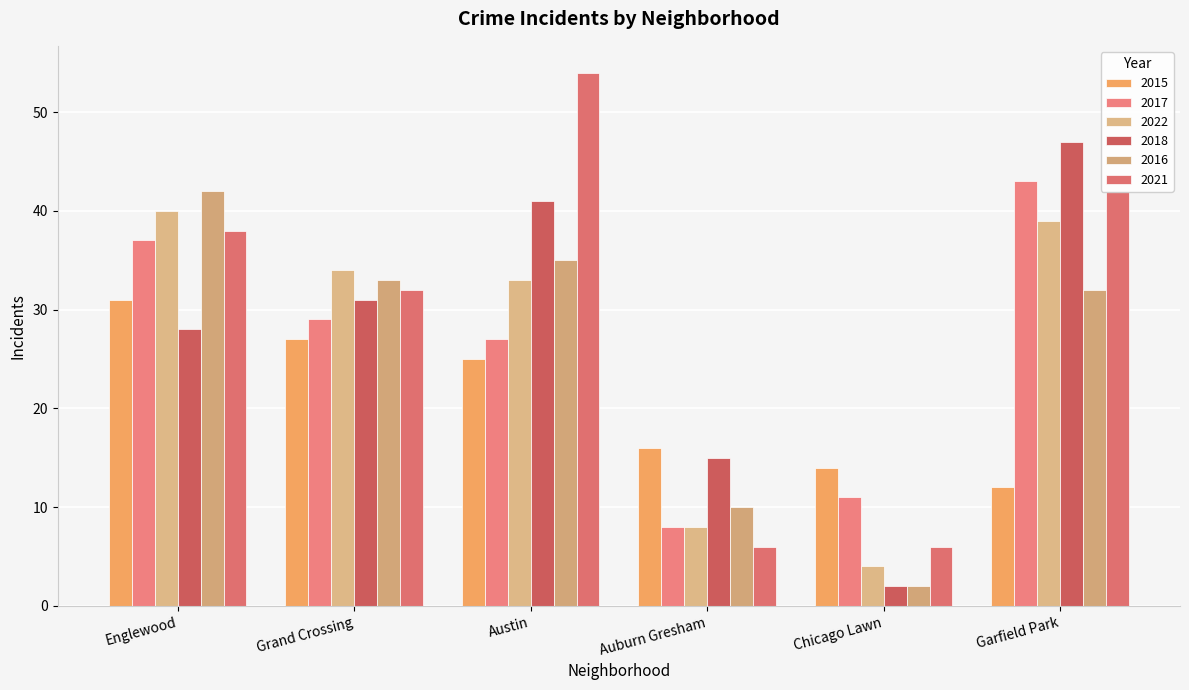

What is the difference between the maximum and second lowest values in the 2015 series?

17